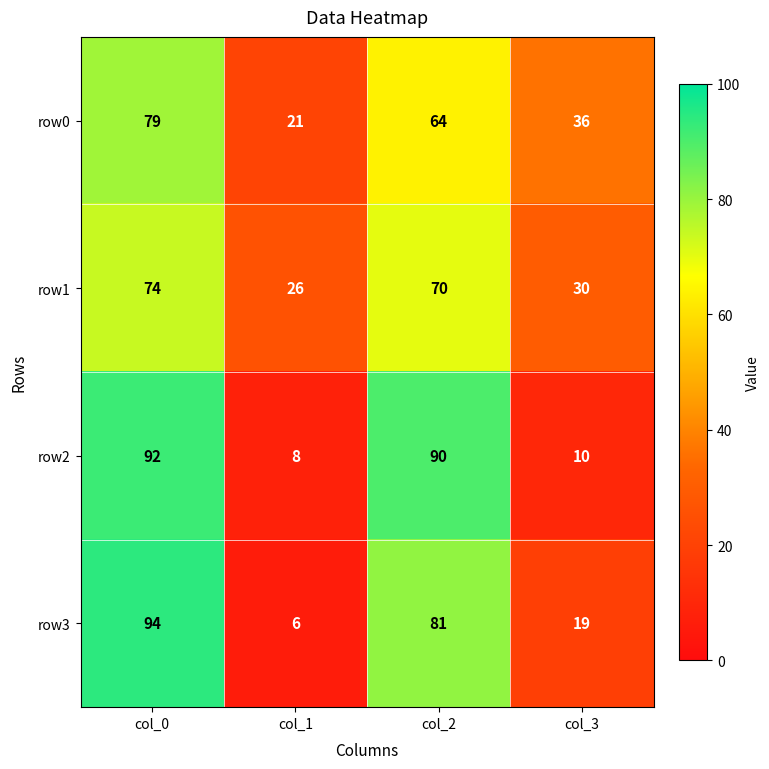

True or false: row2 has a value of 12 at col_1.

False